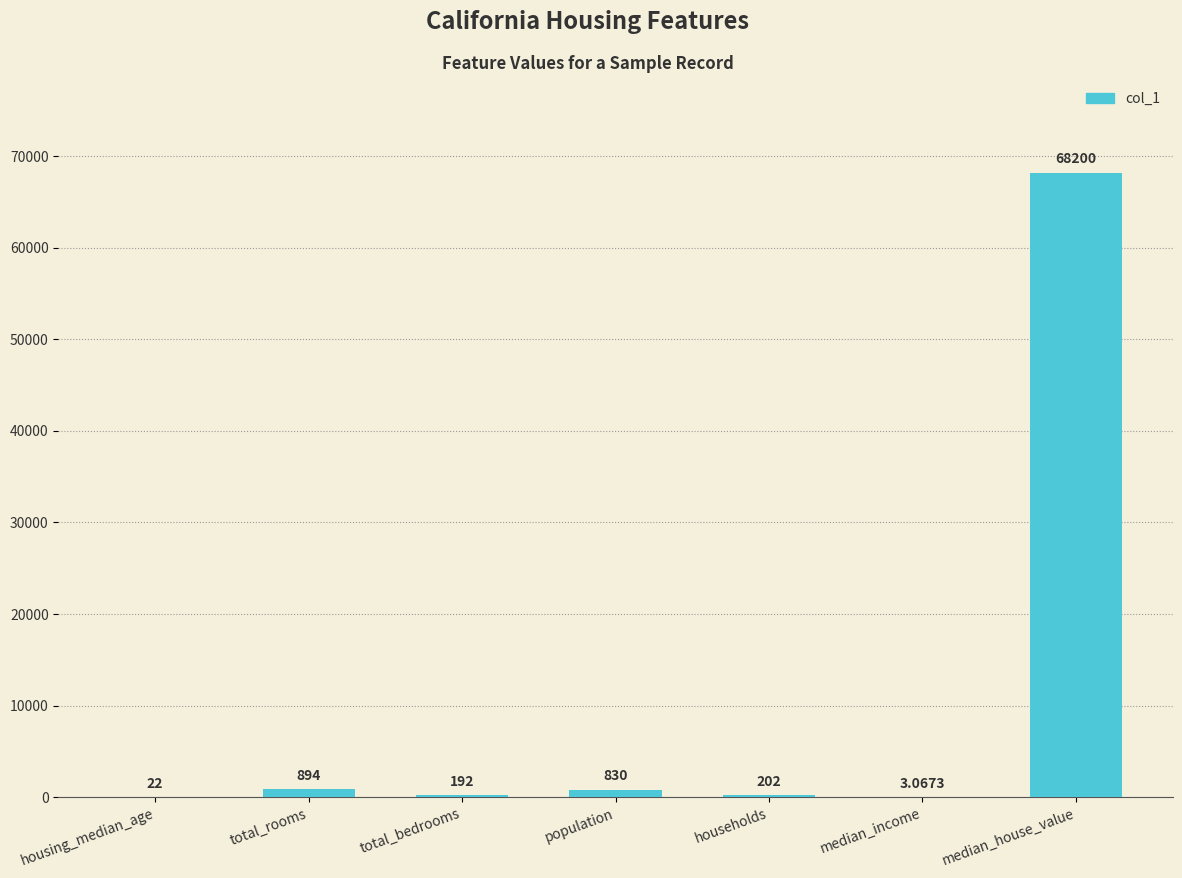

Between housing_median_age and households, which is larger?

households